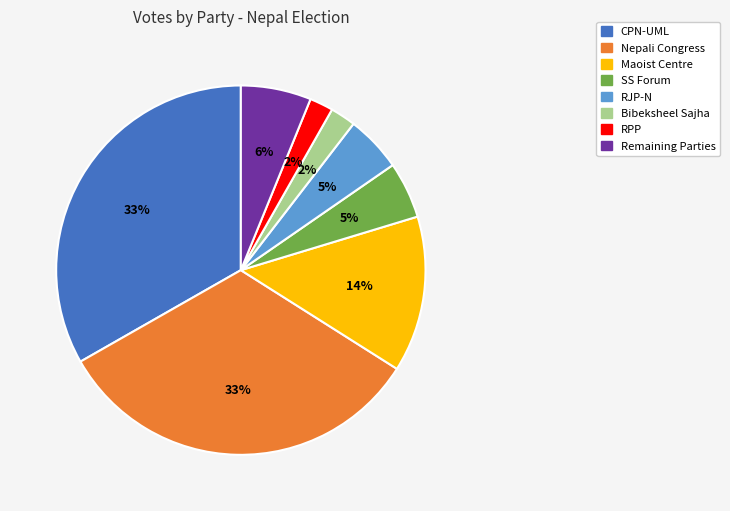

The CPN-UML slice represents 43% of the pie. True or false?

False